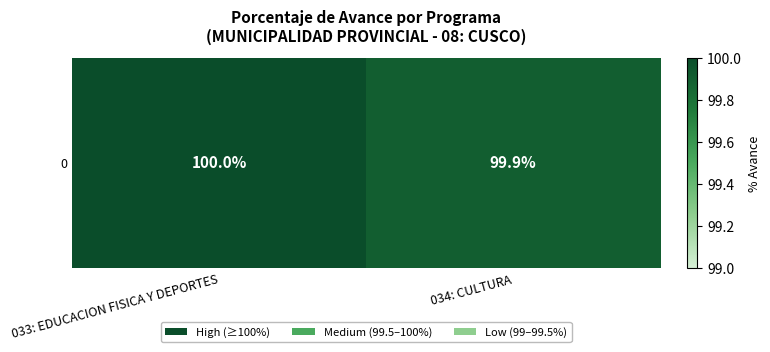

How many categories are shown in the chart?

2